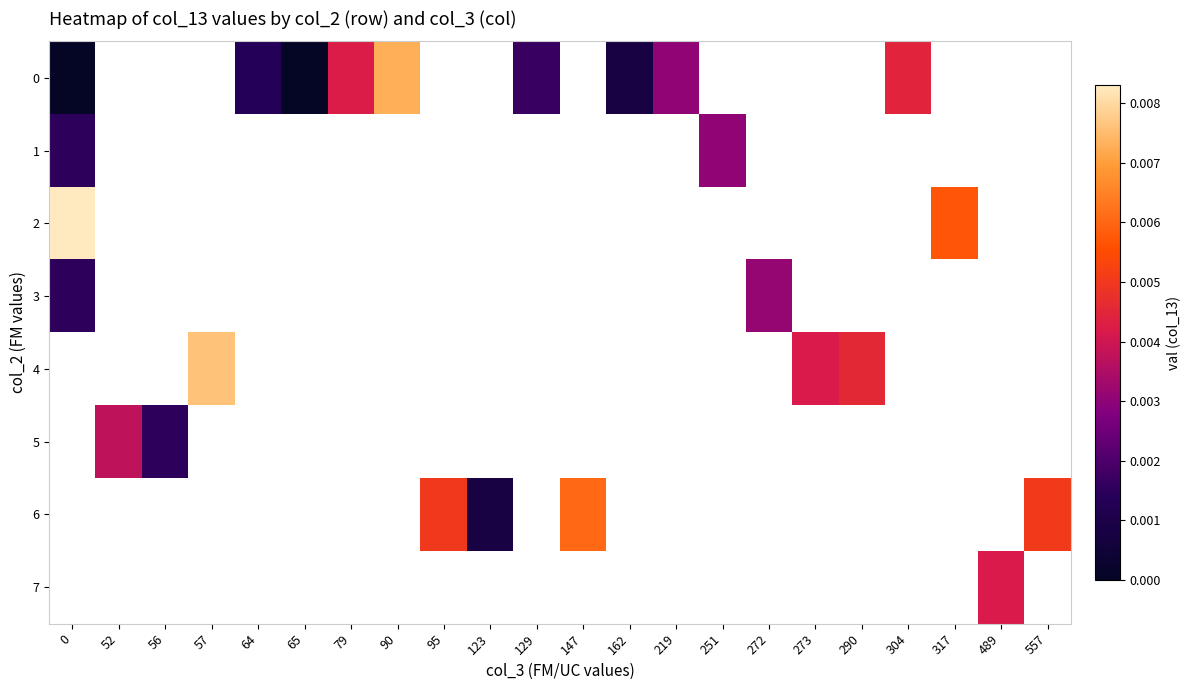

True or false: row_5 has a value of 0.0 at 52.

False